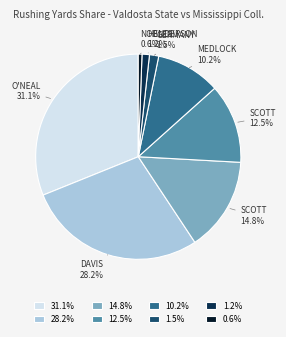

Which has a higher value, 28.2% or 10.2%?

28.2%